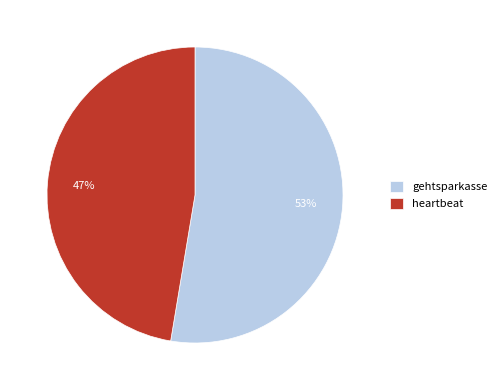

To the nearest percent, what is the average slice percentage?

50%